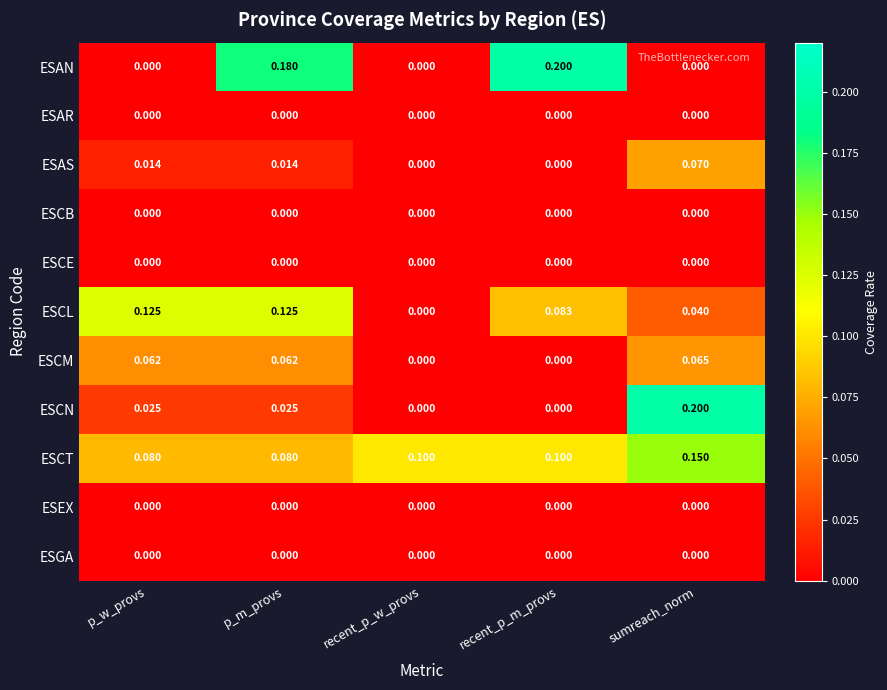

Which series changed the most between recent_p_w_provs and recent_p_m_provs?

ESAN